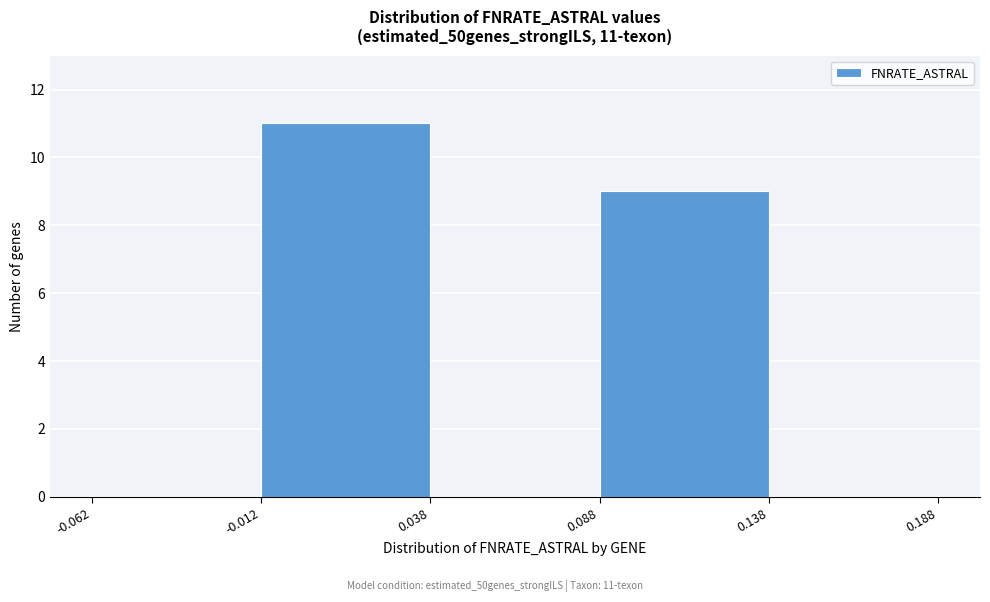

Which range on the x-axis has the tallest bar?

-0.012 to 0.038